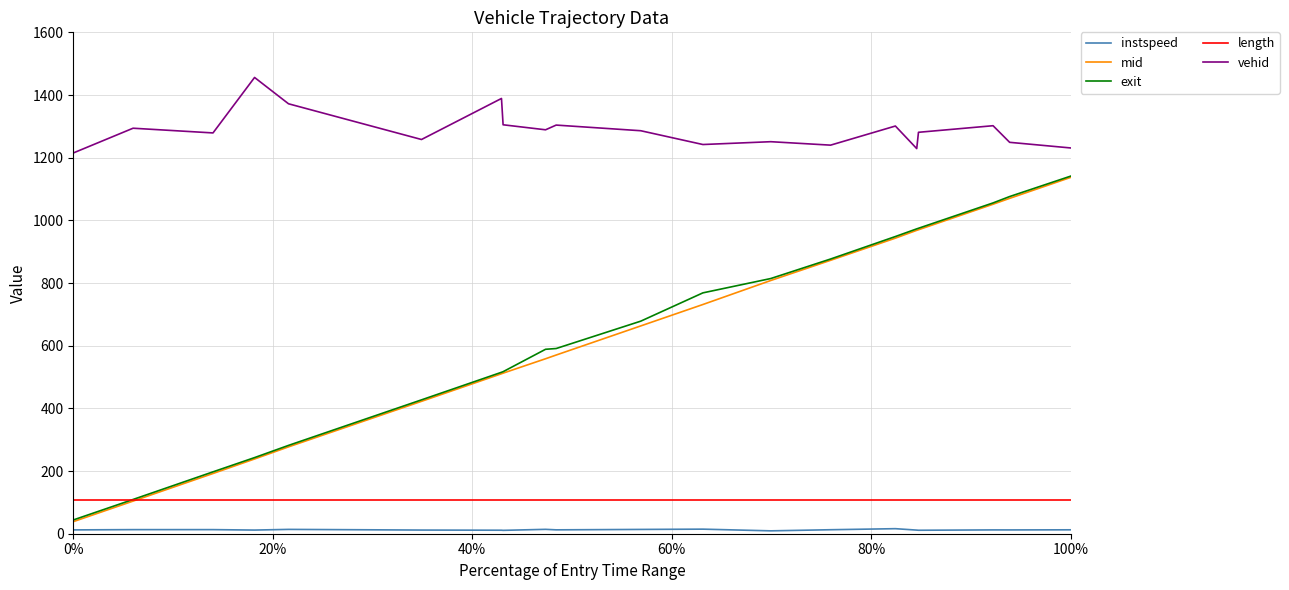

What is the minimum value shown in the chart?

9.2